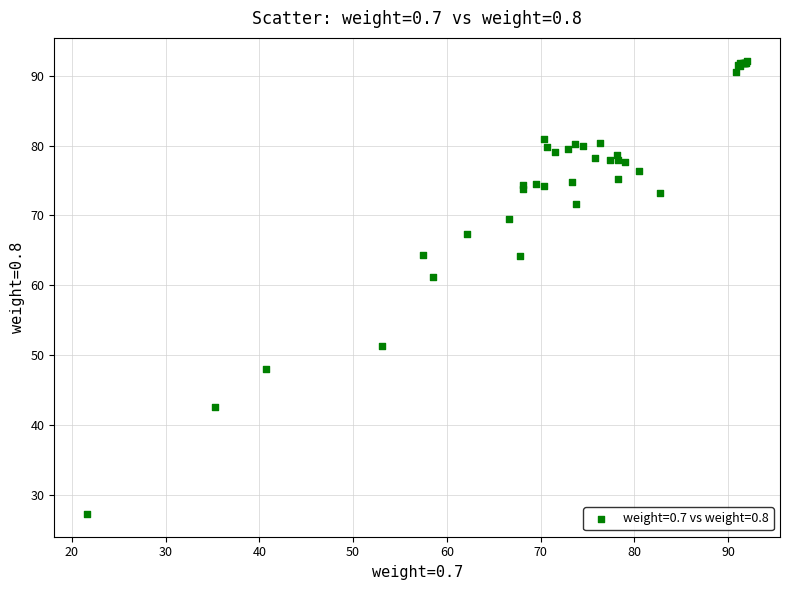

What Y value in the scatter plot is closest to 59?

61.2